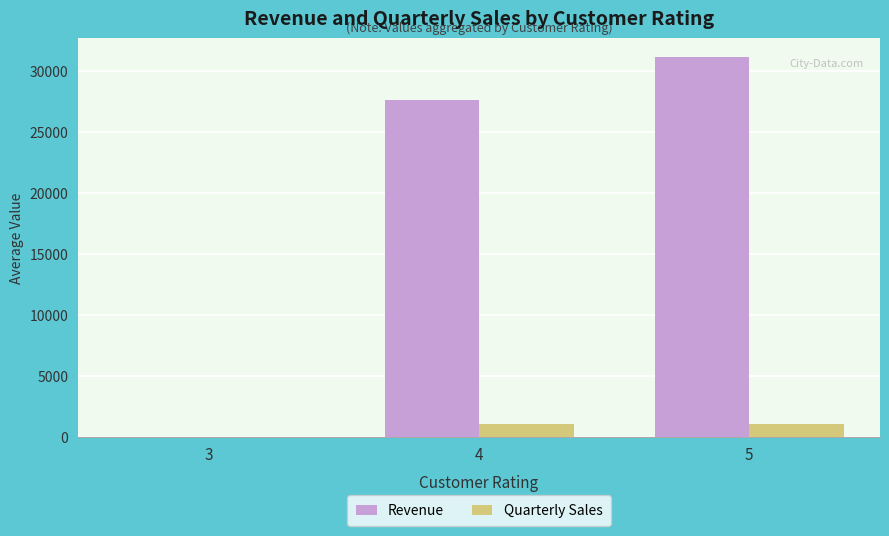

The value of Revenue at 4 is 40838.2. True or false?

False